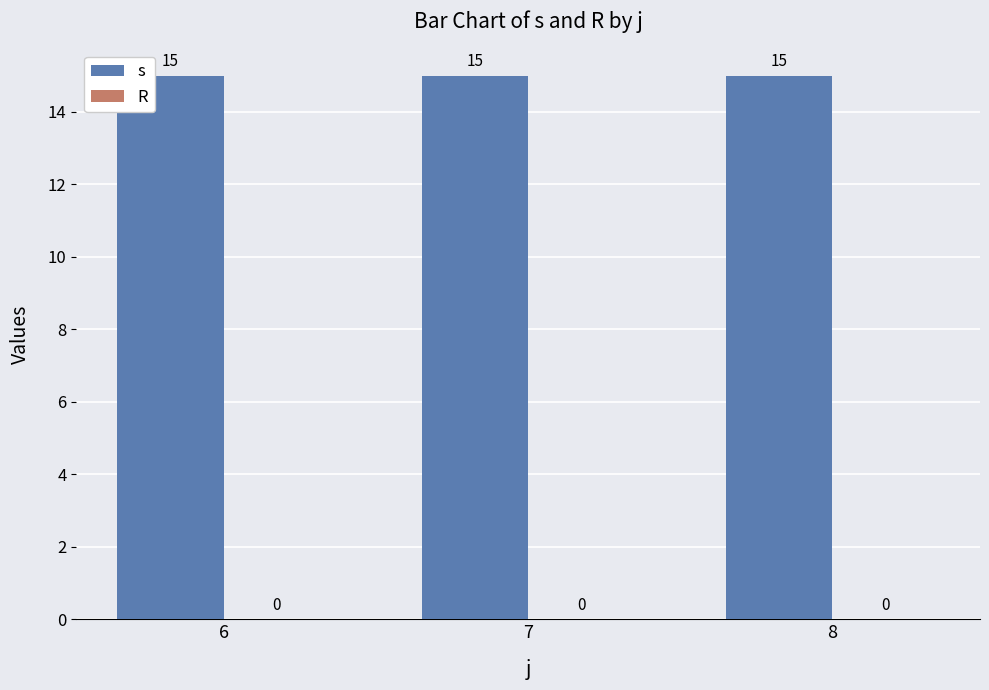

What are all the series names shown in the legend?

s, R